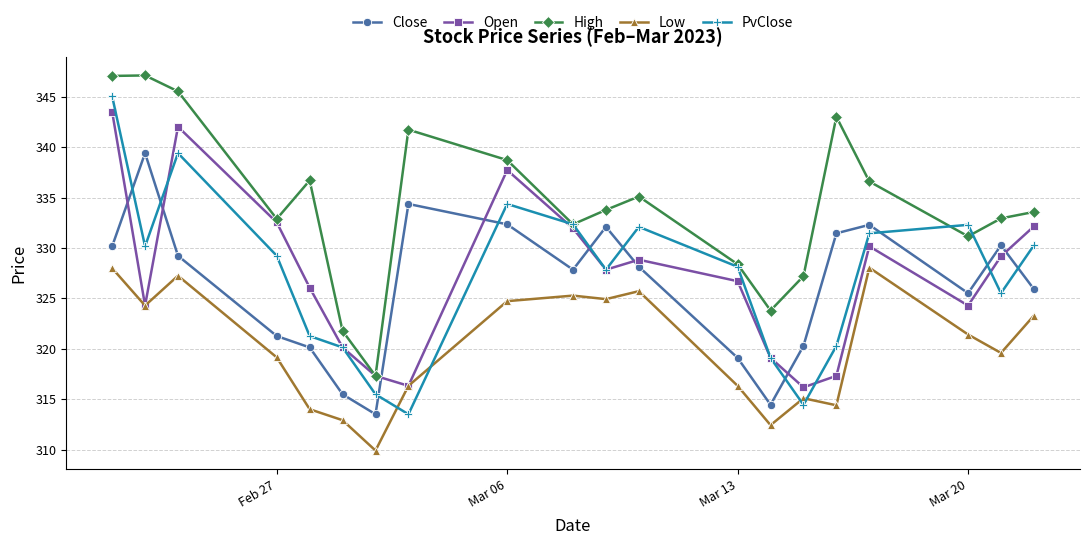

Which series ends up on top after the final intersection of PvClose and Close?

PvClose